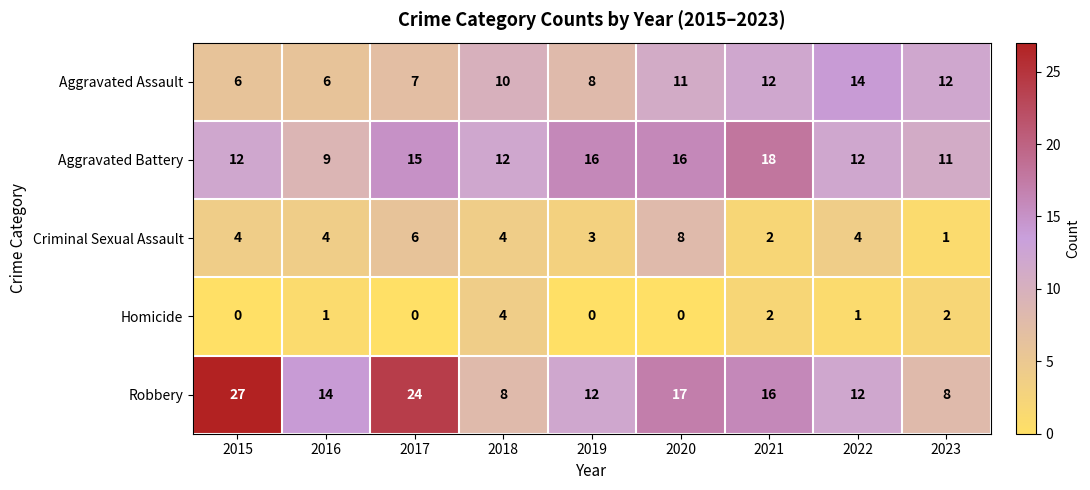

What is the difference between the highest and lowest values at 2018?

8